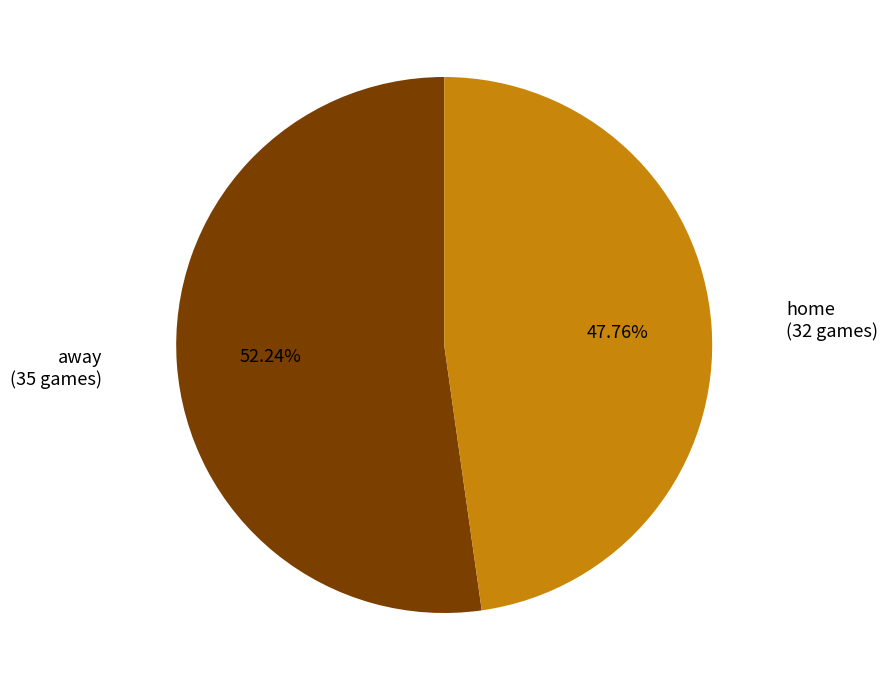

Approximately how many times larger is the value at away compared to home?

1.1